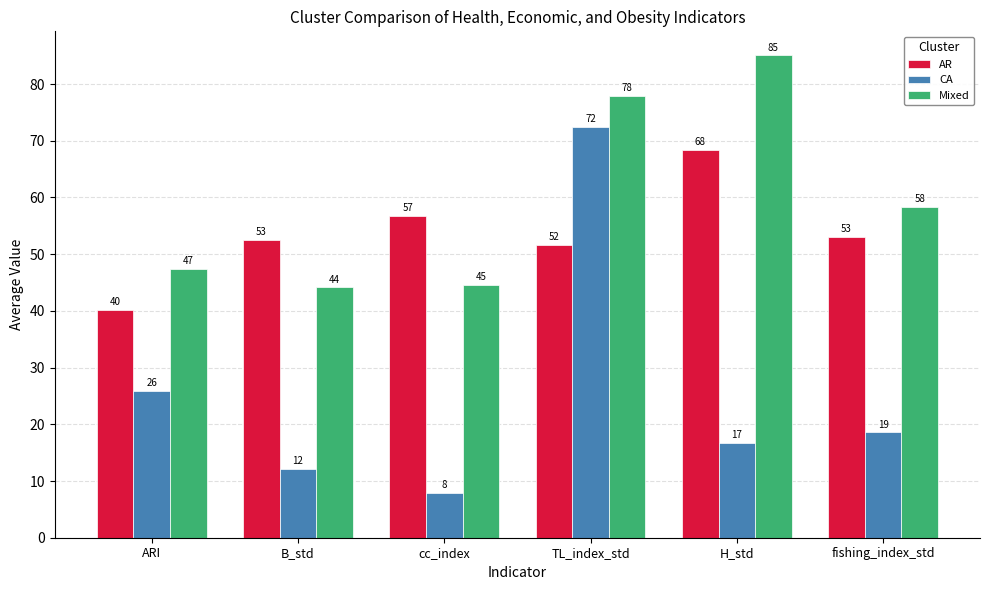

Are the bars horizontal?

No